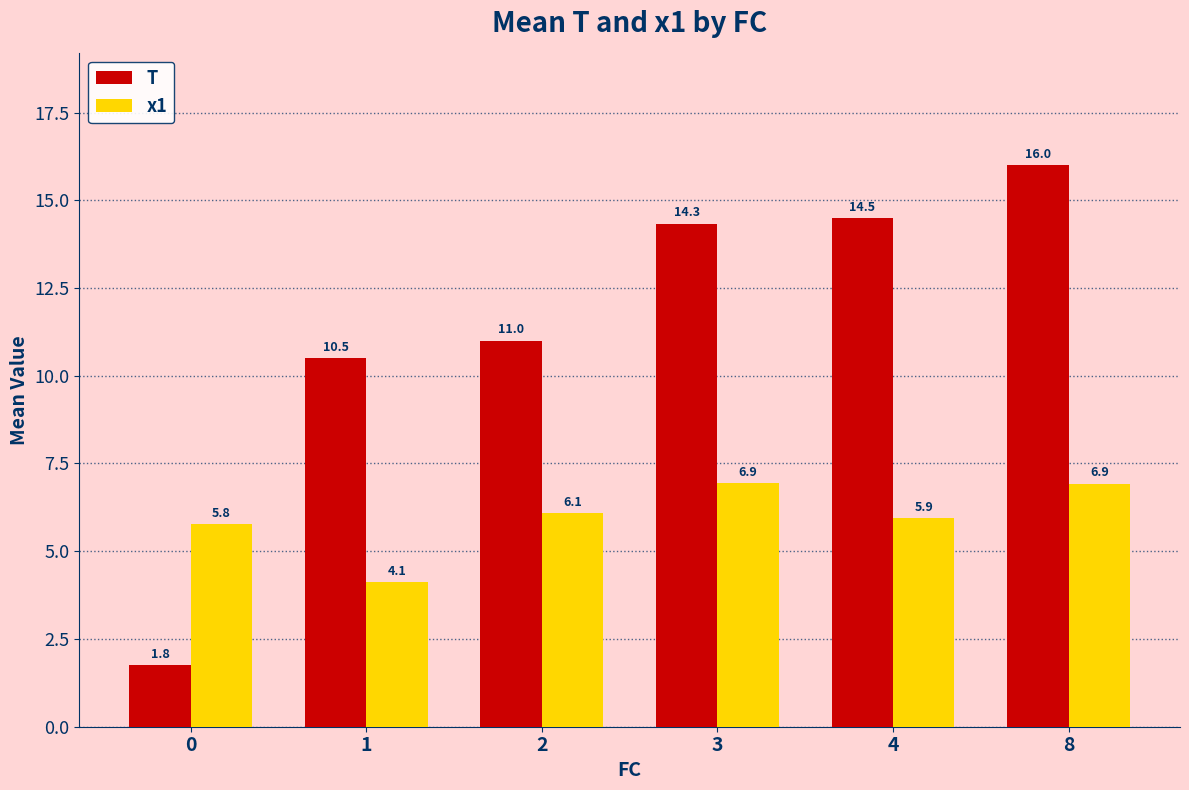

The T series shows 2.8 at 0. True or false?

False